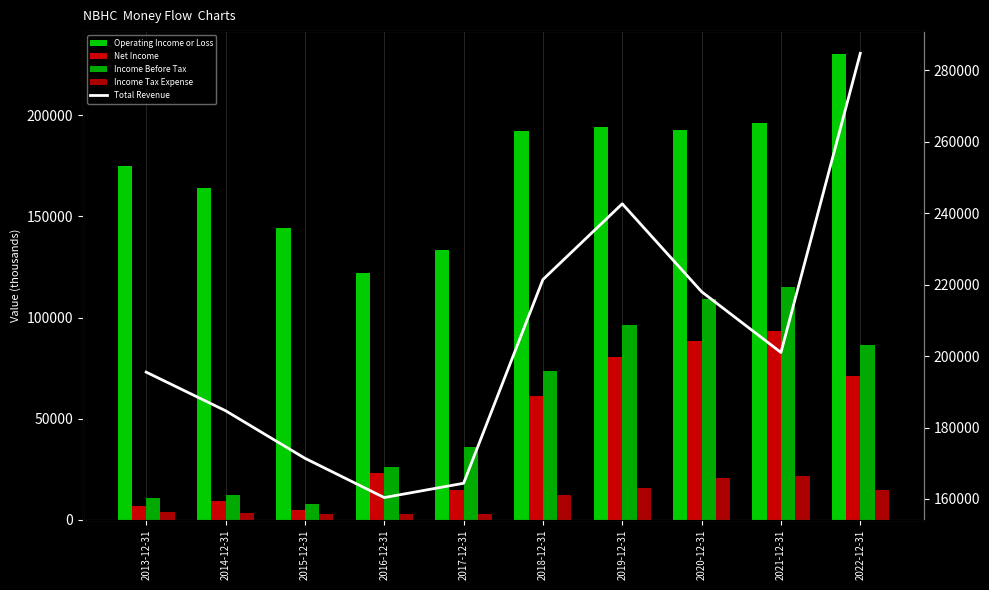

True or false: Operating Income or Loss has a value of 164000 at 2014-12-31.

True